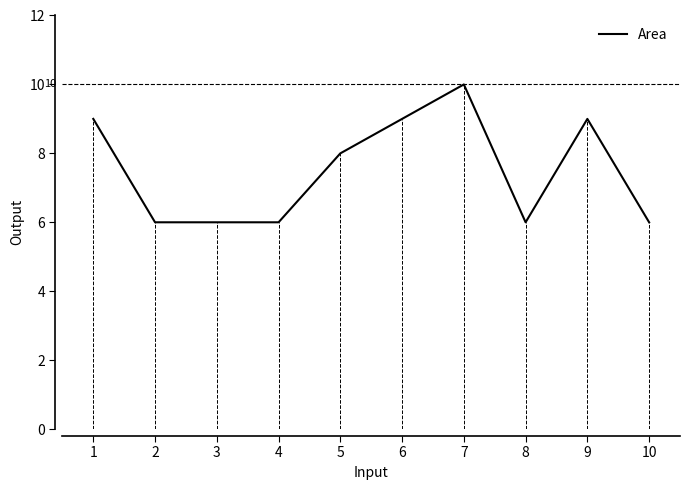

True or false: the data has more than 1 interior local peaks.

True